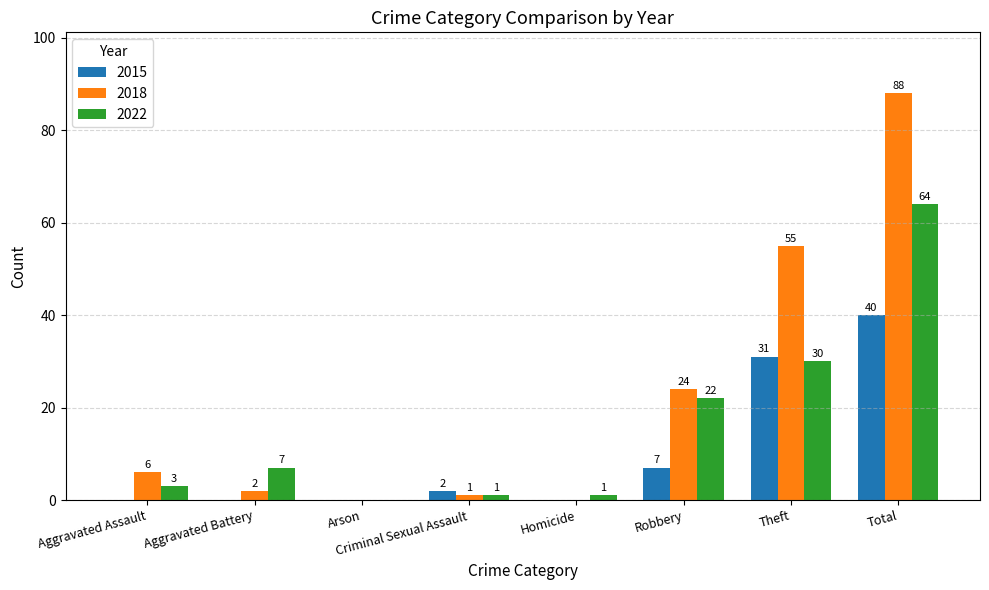

Are the bars grouped side by side (vs. stacked)?

Yes